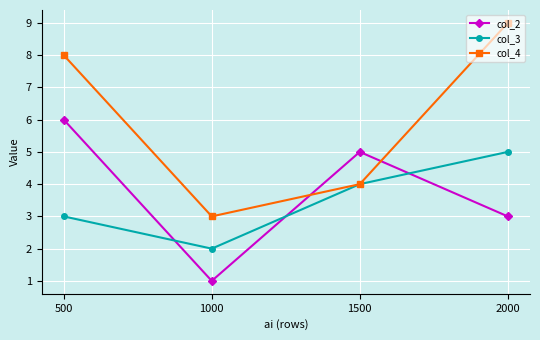

Where is the first local minimum for col_4?

1000